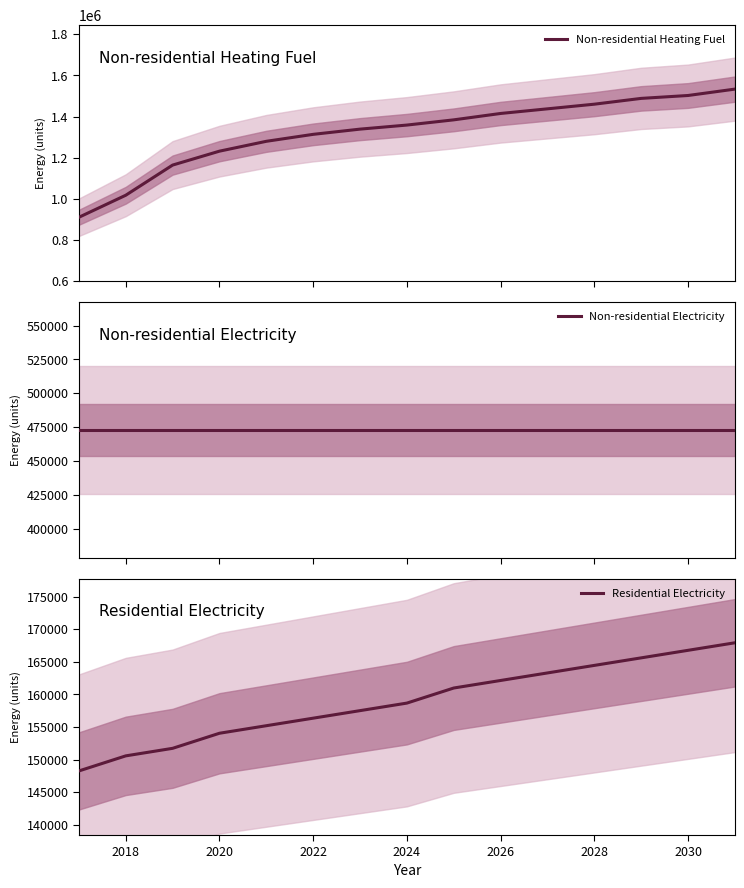

At which label does Residential Electricity first exceed 158670?

2024